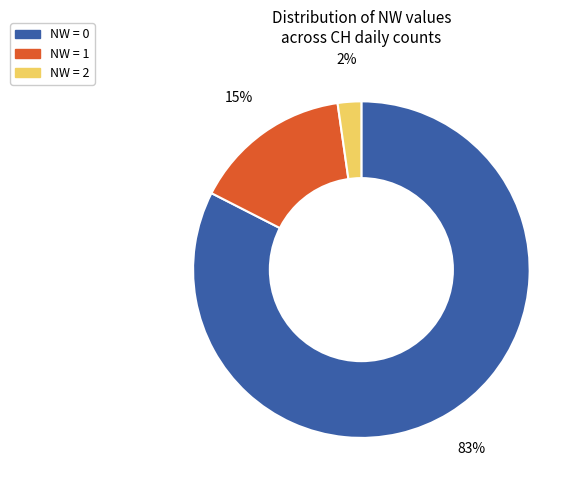

To the nearest percent, what portion does NW = 1 represent?

15%